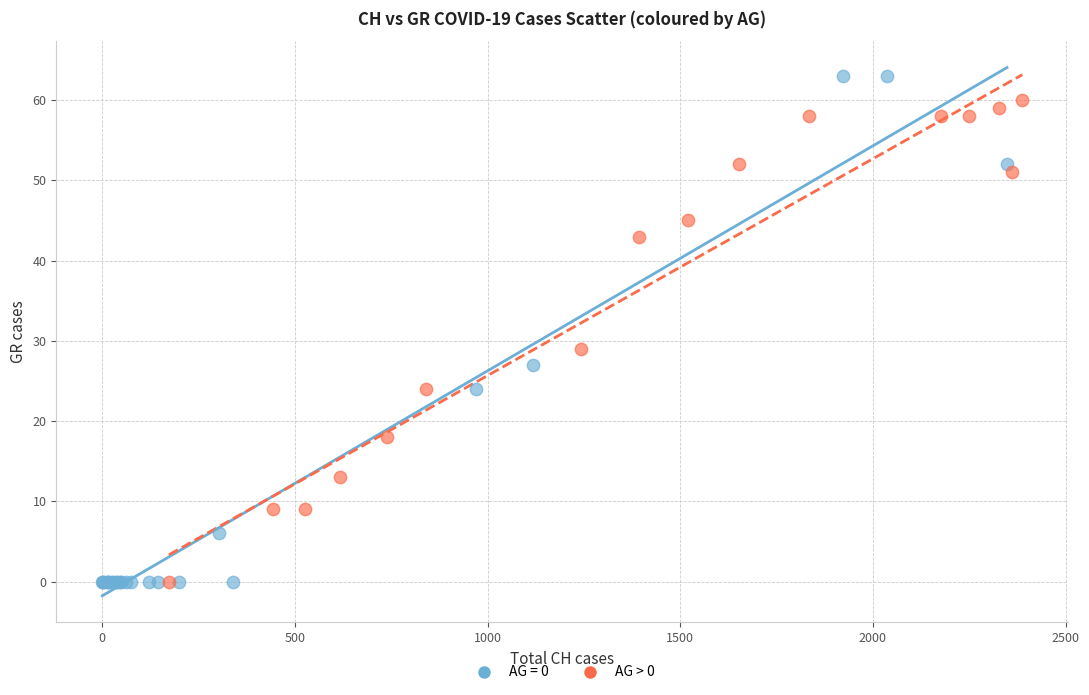

Which series contains the highest Y value?

AG = 0